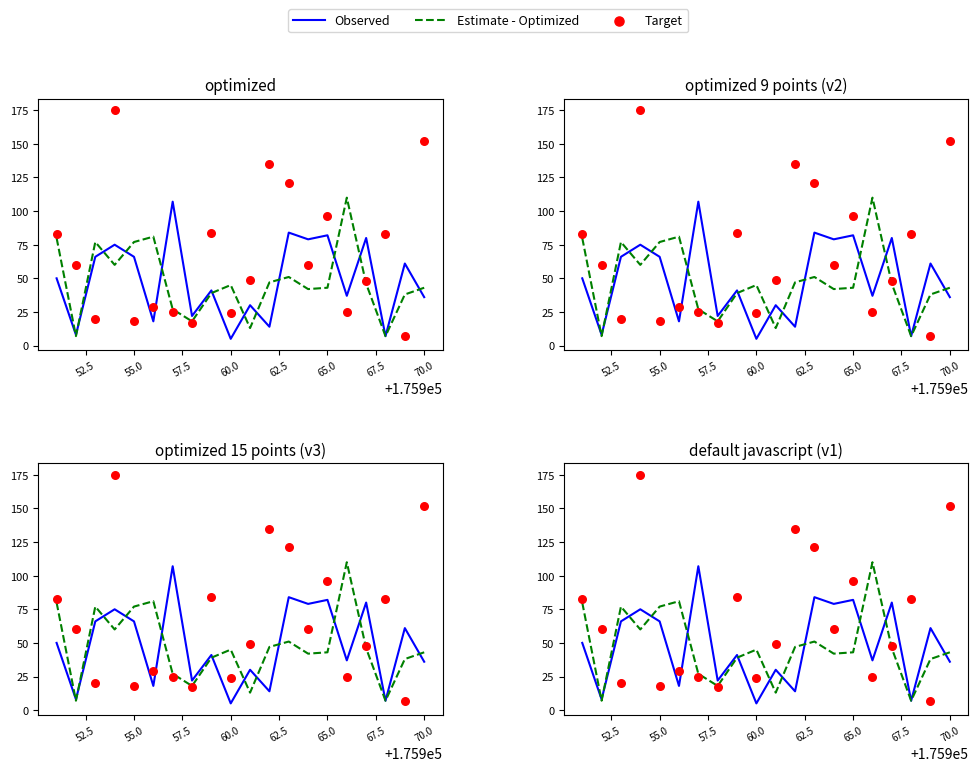

At how many categories does at least one series exceed 106?

6